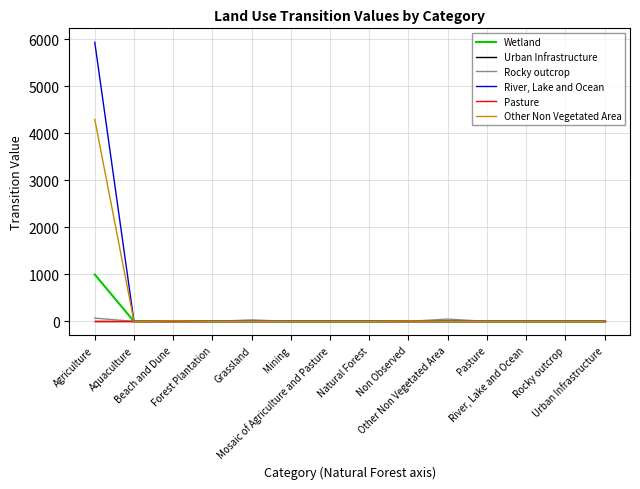

Is this an area chart (filled region under the line)?

No